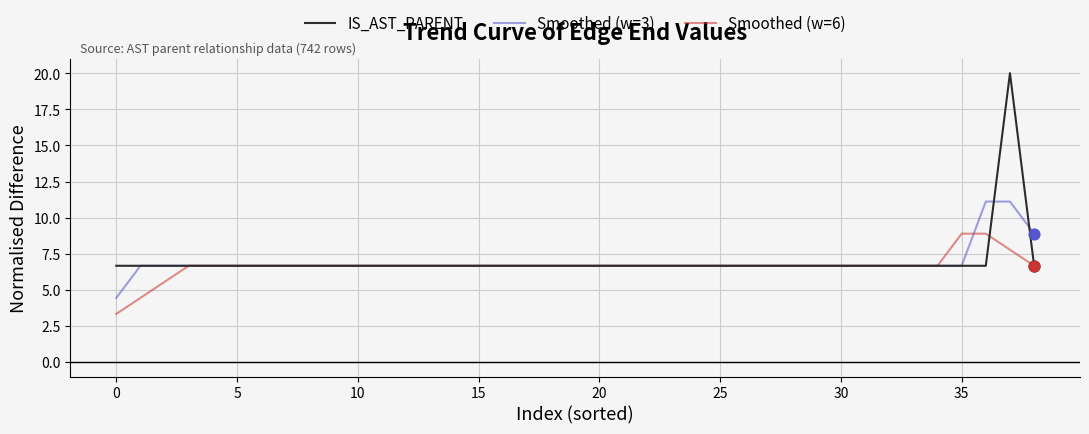

Which series has the widest spread of values?

IS_AST_PARENT